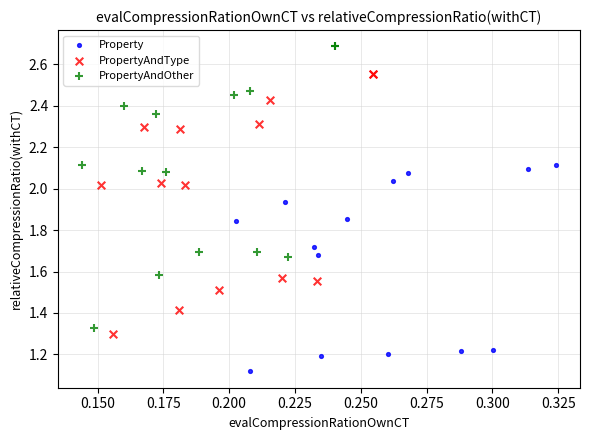

Which series reaches the minimum Y coordinate?

Property